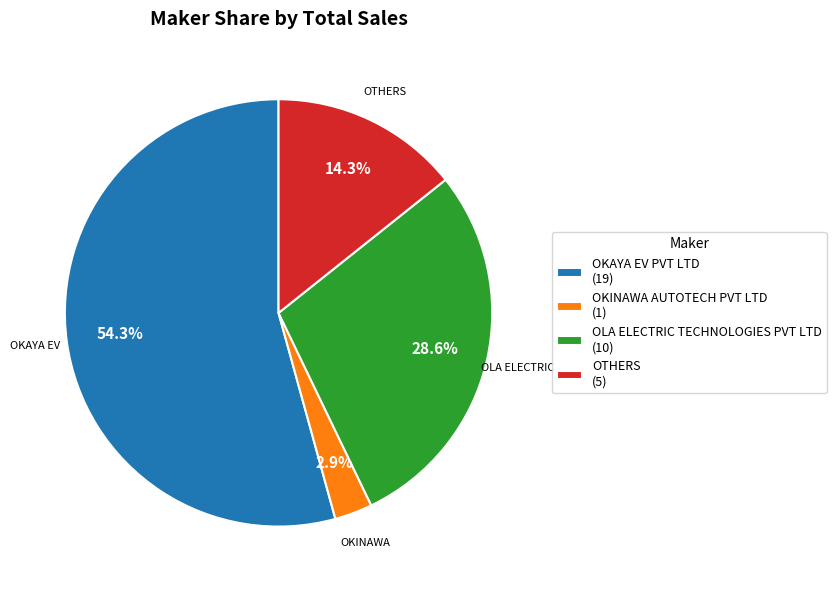

Does OTHERS account for over 50% of the chart?

No